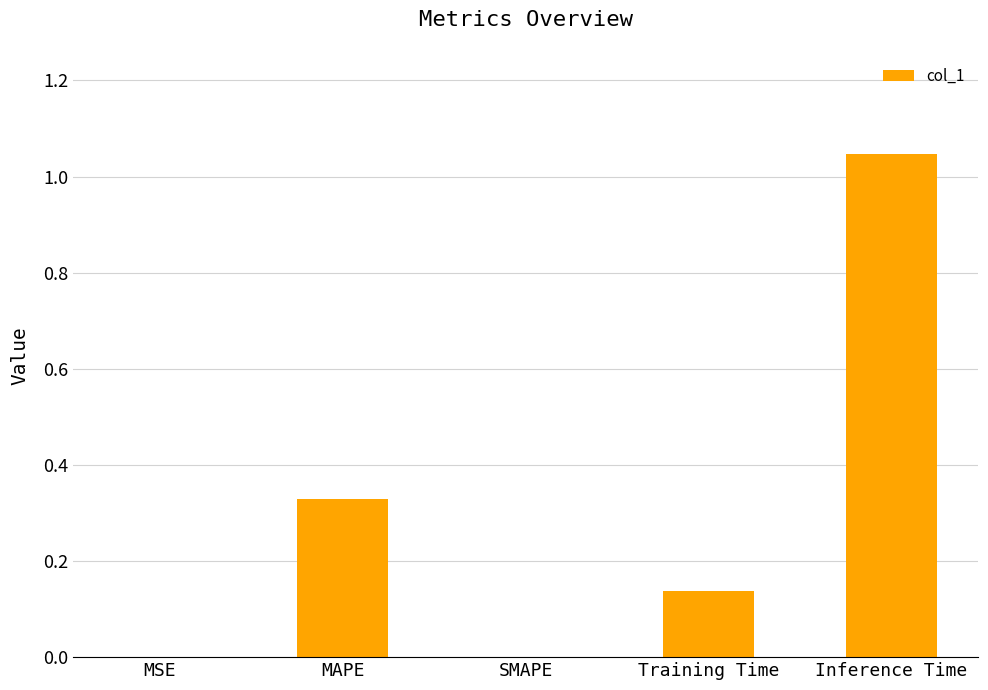

True or false: the data shows 0.2 at Training Time.

False